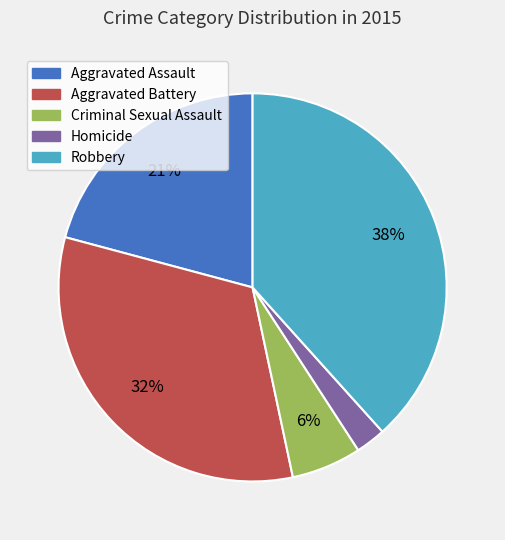

Is Aggravated Assault the majority of the pie?

No